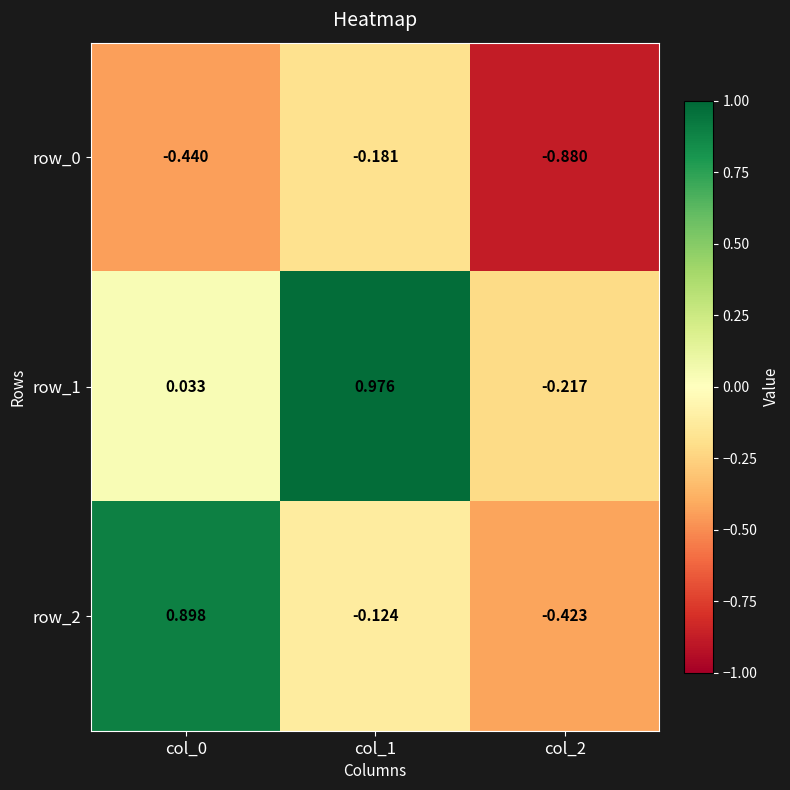

How many values in the row_2 series are below 0?

2